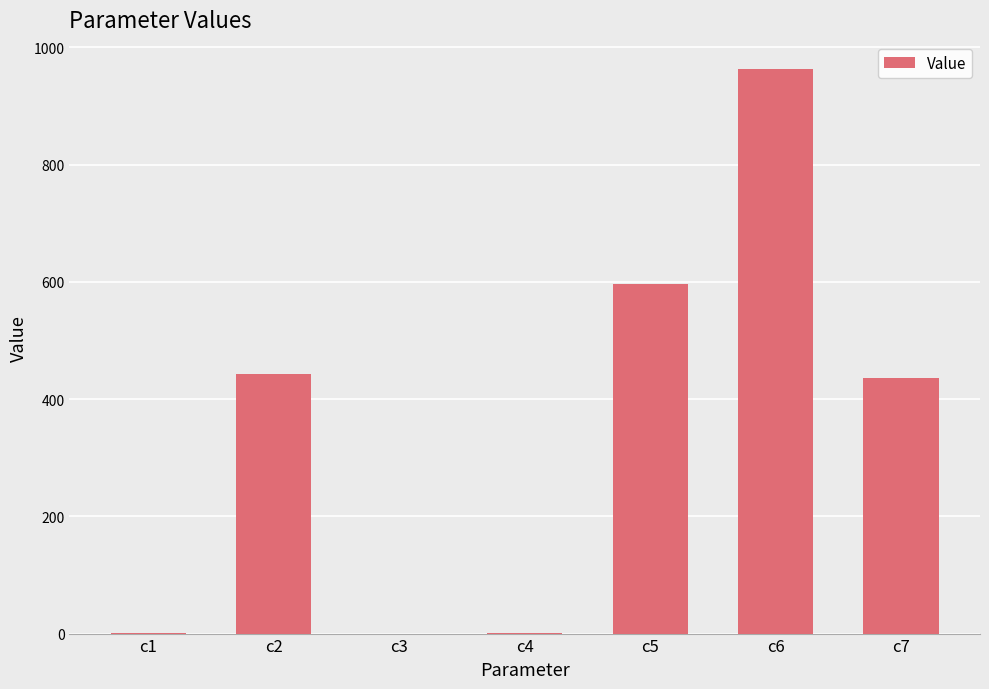

What is the change in value from c2 to c5?

+154.0